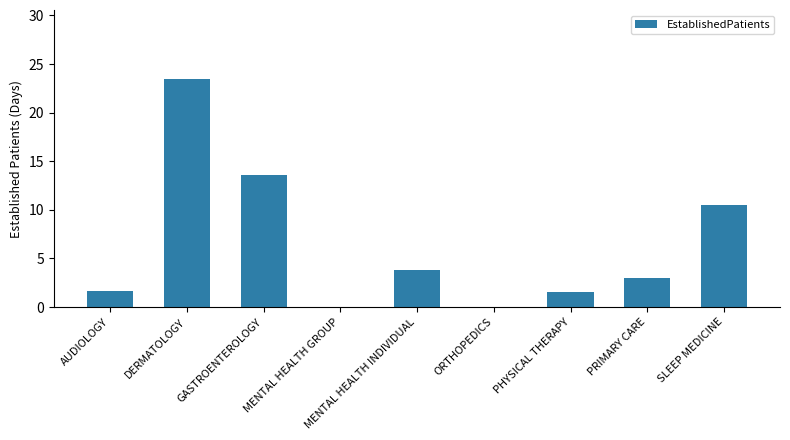

What is the average value?

6.4